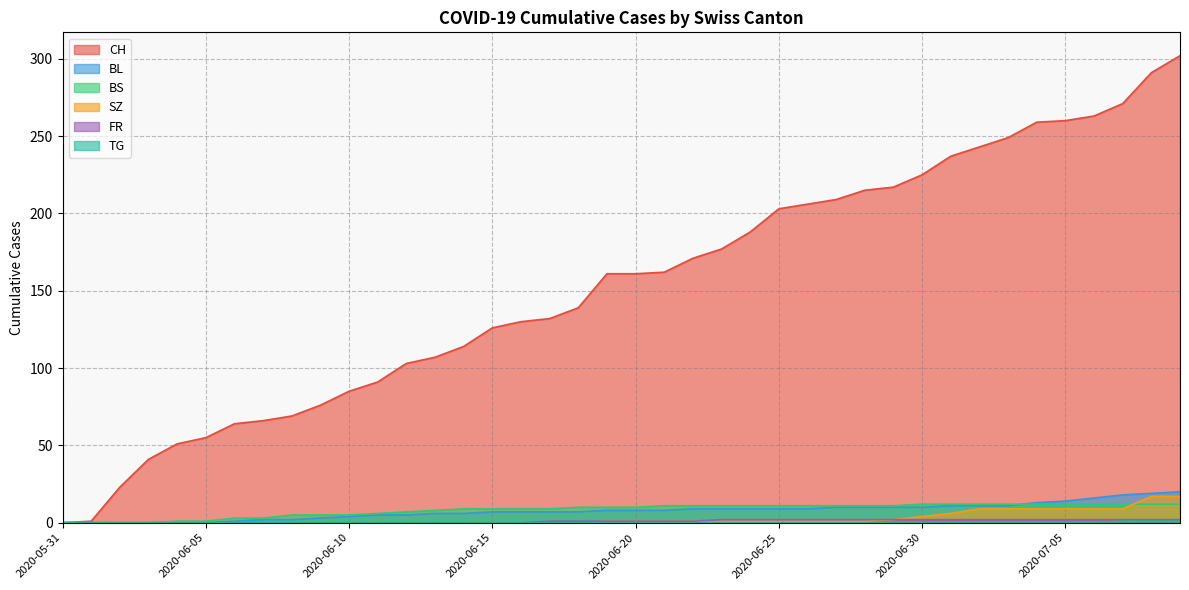

What are all the series names shown in the legend?

CH, BL, BS, SZ, FR, TG